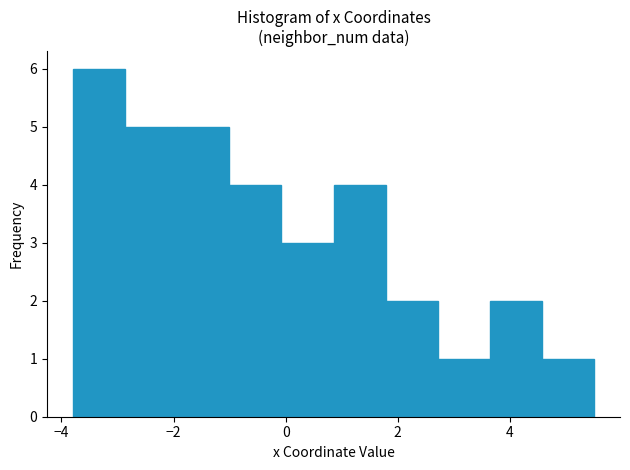

Reading left to right, transcribe this chart: for each bar, give the range it covers on the x-axis and its height. Neither the bar edges nor the heights are printed on the chart, so give them approximately, as read against the axes.

-3.8 to -2.8: 6
-2.8 to -2.0: 5
-2.0 to -1.0: 5
-1.0 to 0.0: 4
0.0 to 0.8: 3
0.8 to 1.8: 4
1.8 to 2.8: 2
2.8 to 3.6: 1
3.6 to 4.6: 2
4.6 to 5.6: 1